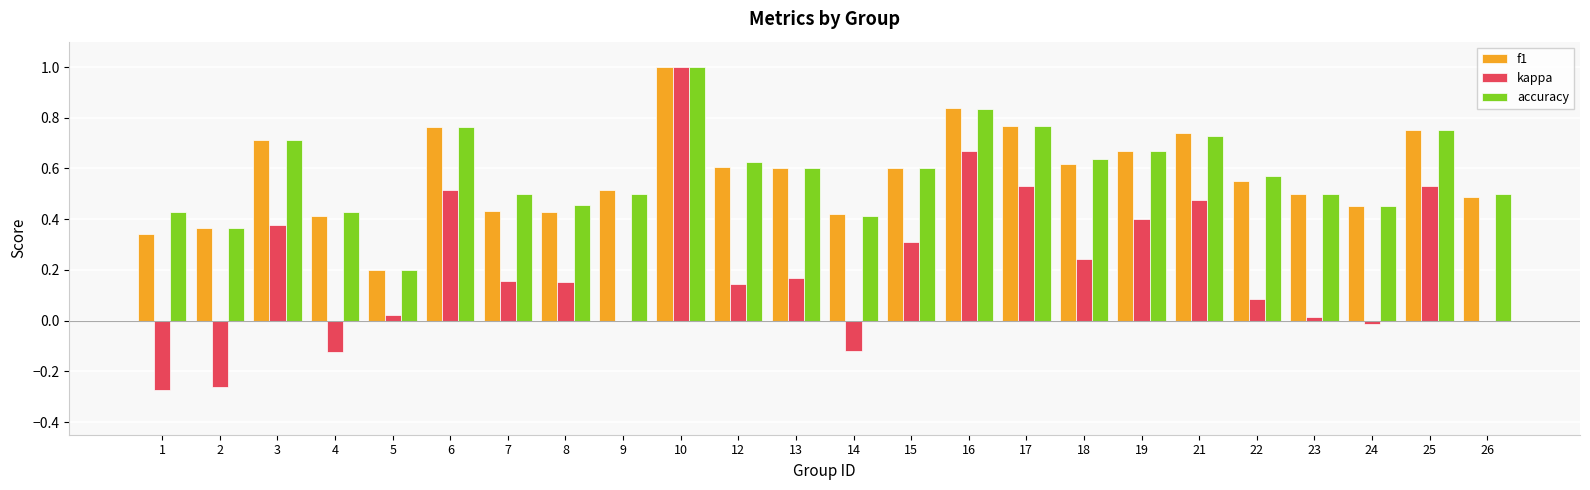

How many f1 values are between 0 and 1?

24